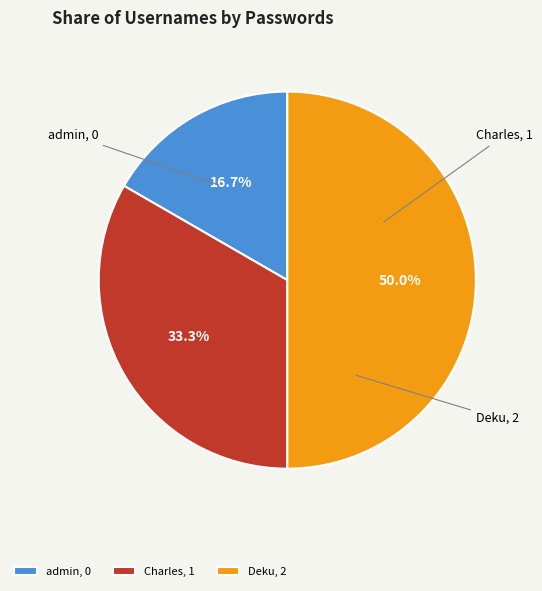

To the nearest percent, what percentage of the pie is Charles?

33%